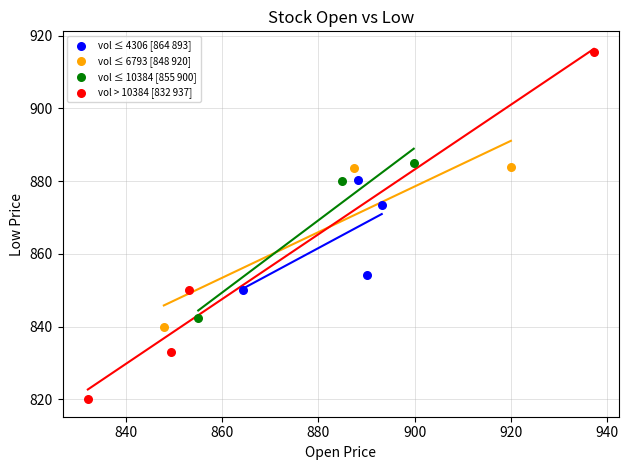

Which series contains the highest Y value?

vol > 10384 [832 937]